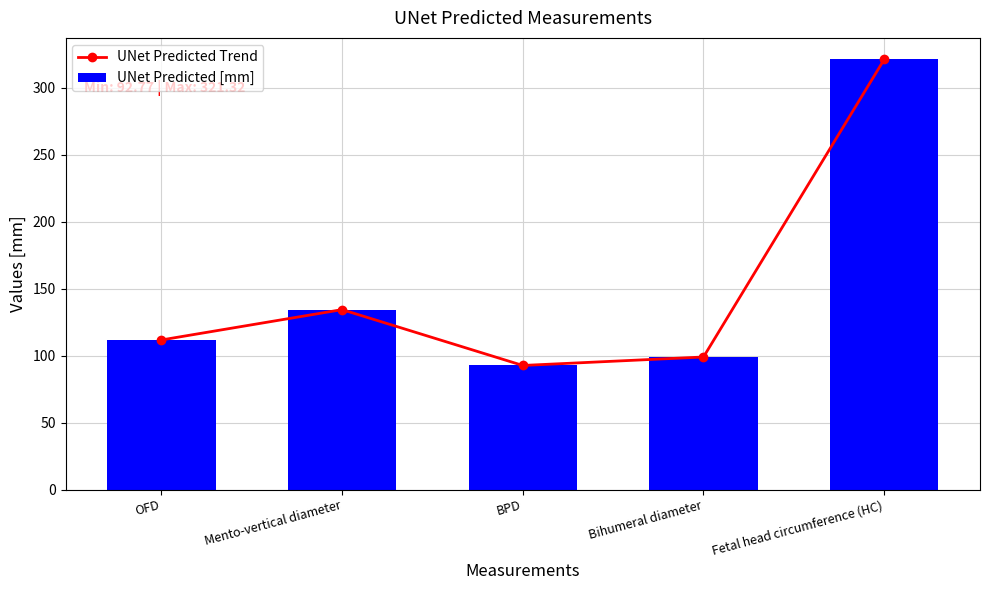

What is the total value across all series at Fetal head circumference (HC)?

642.6